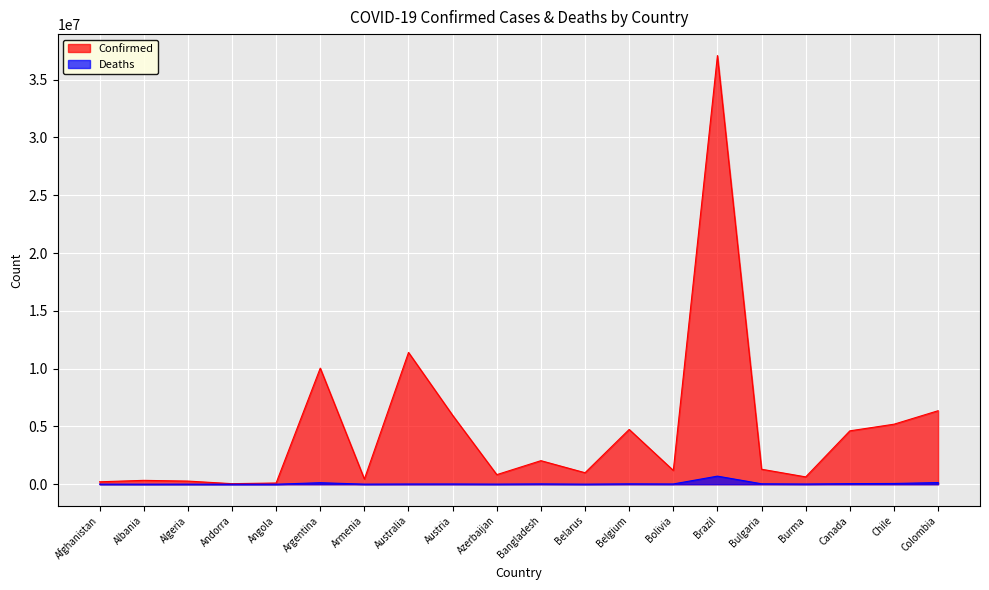

True or false: Confirmed and Deaths intersect in this chart.

False